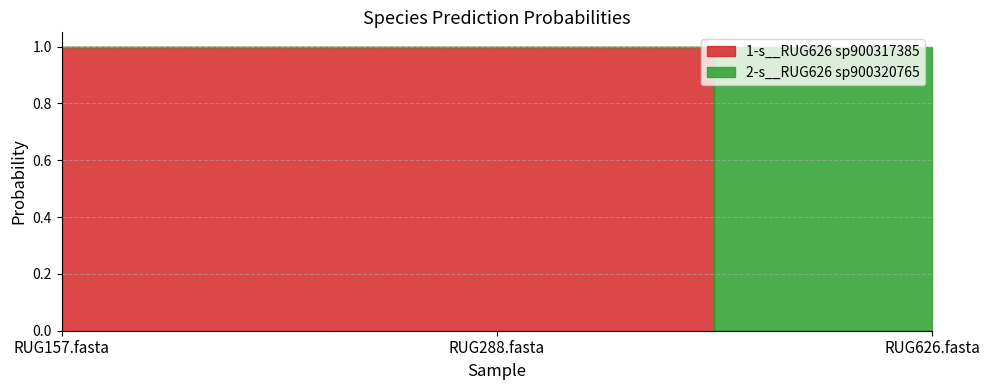

True or false: 1-s__RUG626 sp900317385 has a value of 0.0 at RUG626.fasta.

True